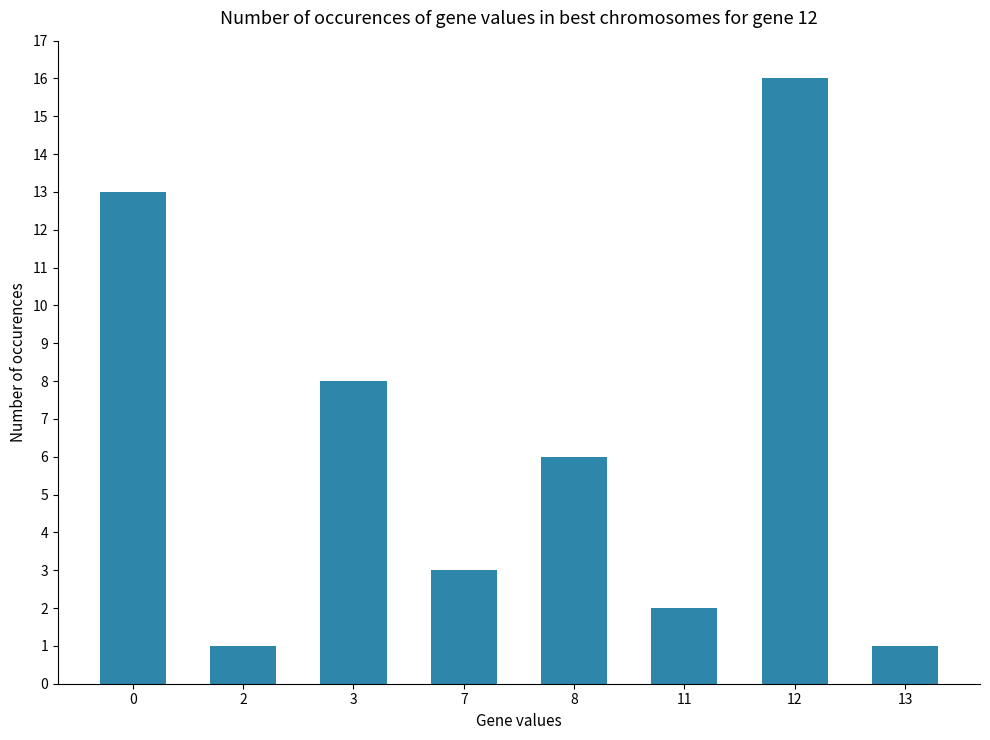

What is the change in value from 0 to 12?

+3